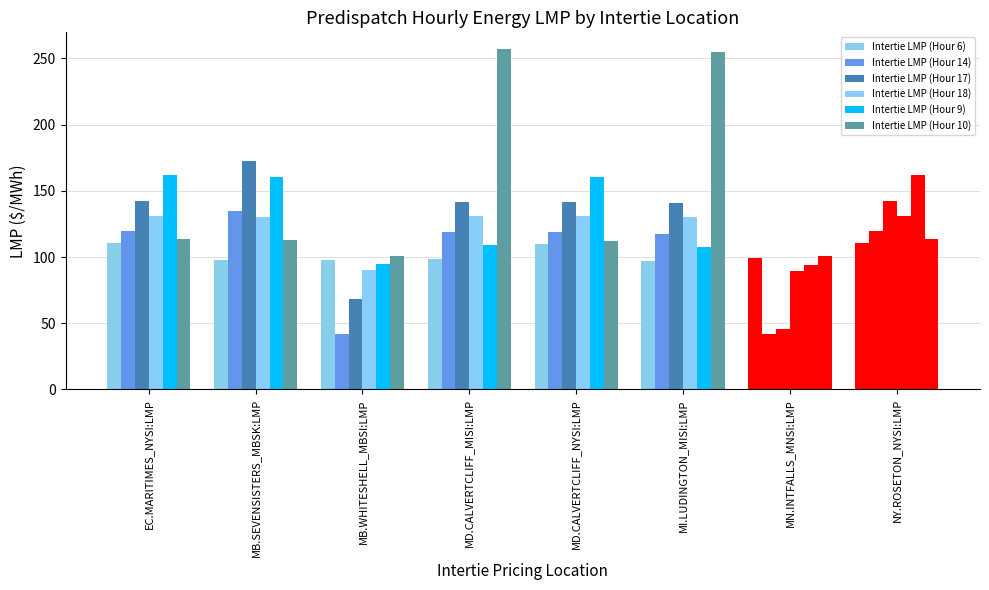

Is the value of Intertie LMP (Hour 14) at MD.CALVERTCLIFF_MISI:LMP greater than the value of Intertie LMP (Hour 17) at MB.WHITESHELL_MBSI:LMP?

Yes